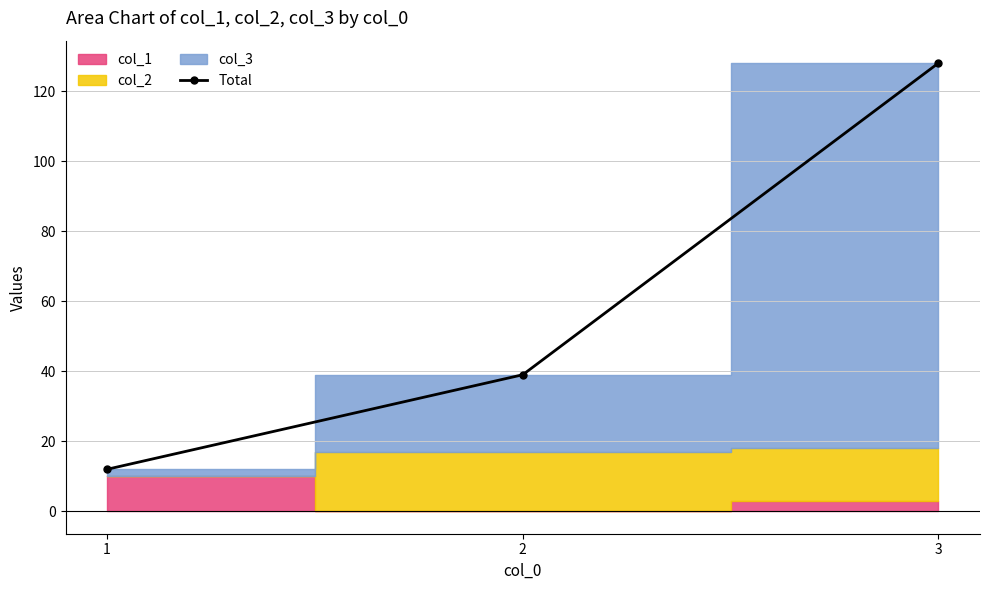

At which label does the data first exceed 39?

3